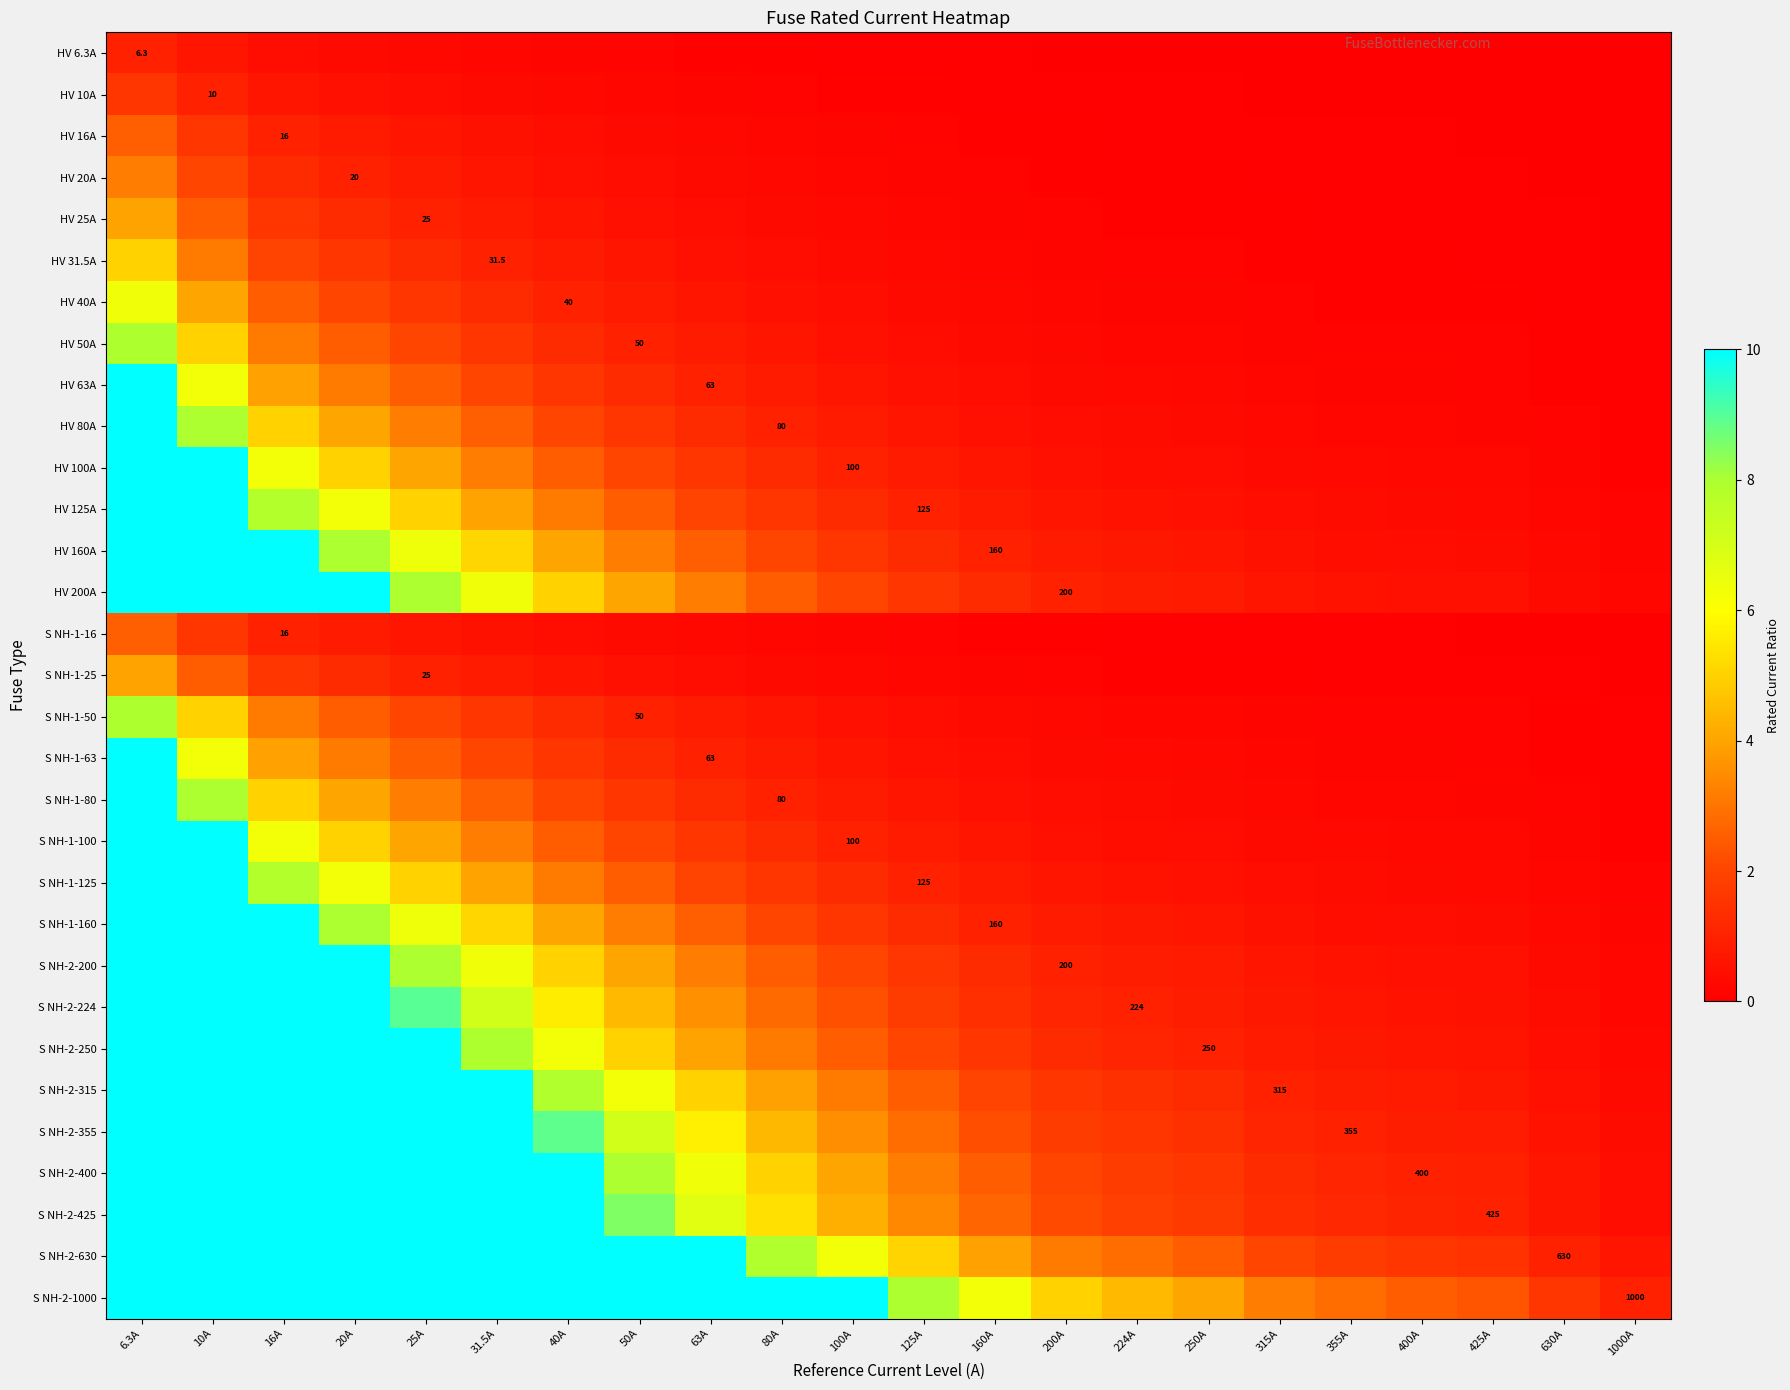

List the labels in order of S NH-2-315 value, smallest first.

1000A, 630A, 425A, 400A, 355A, 315A, 250A, 224A, 200A, 160A, 125A, 100A, 80A, 63A, 50A, 40A, 31.5A, 25A, 20A, 16A, 10A, 6.3A